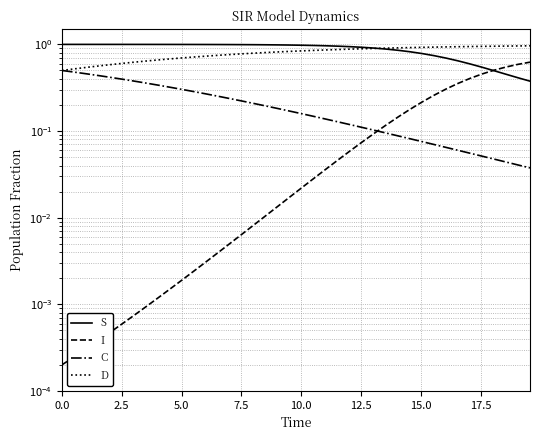

What is the average value of the I series?

0.1